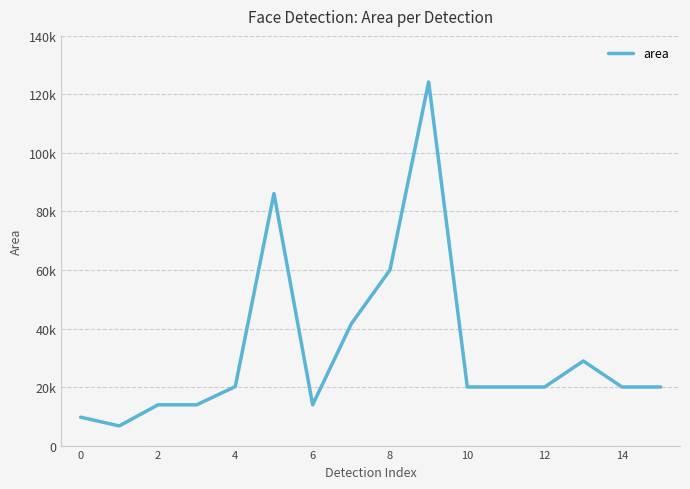

What is the label of the 14th point from the right?

2